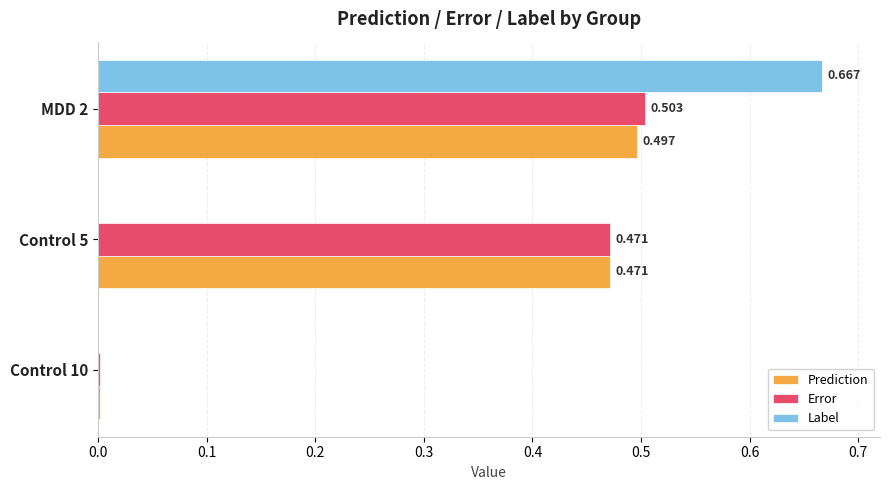

Which series changed the most between Control 10 and MDD 2?

Label